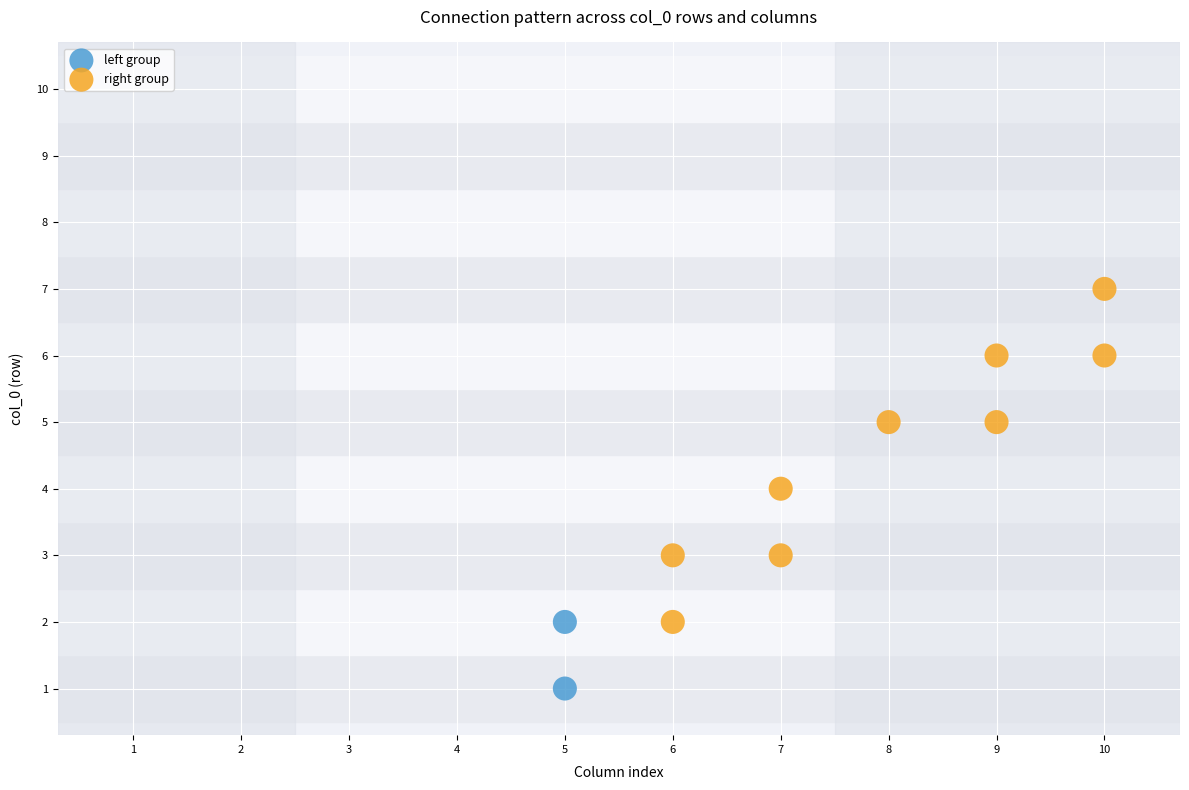

Which series contains the highest Y value?

right group